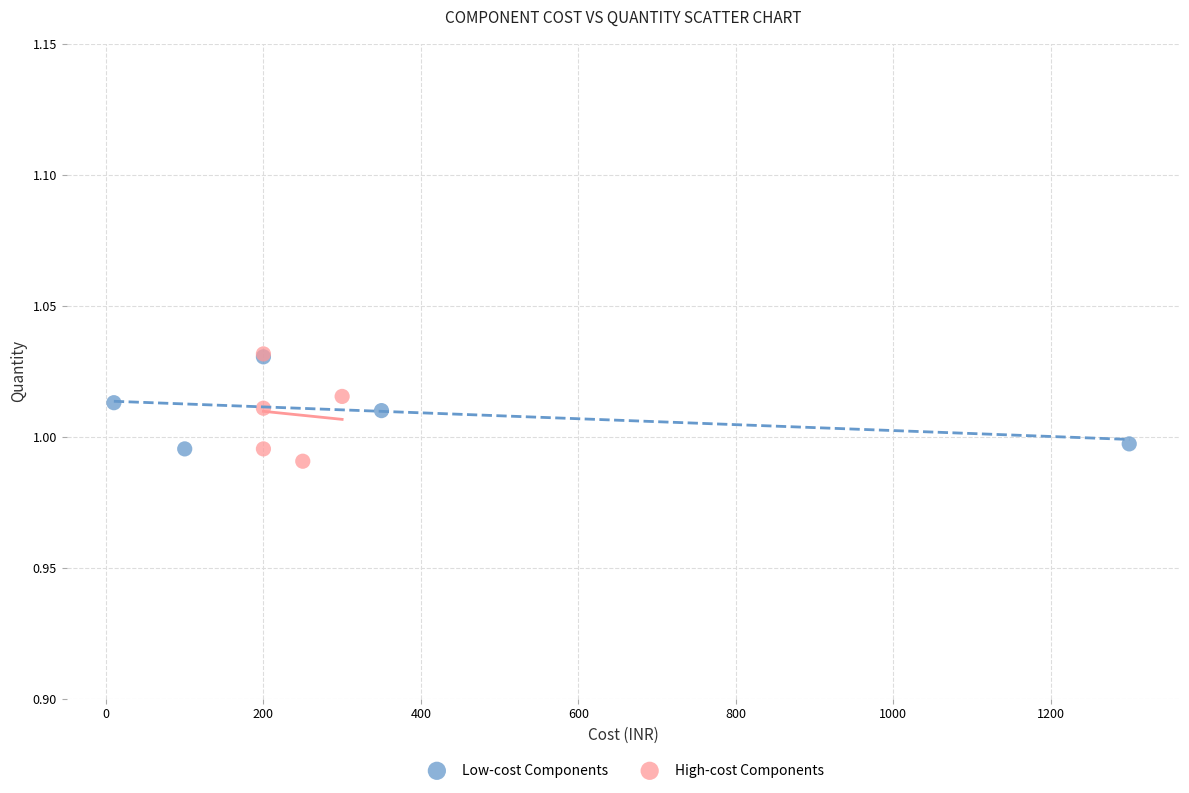

What are all the series names shown in the legend?

Low-cost Components, High-cost Components